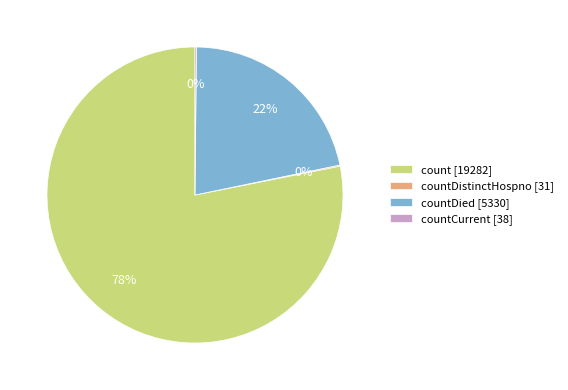

Is the sum of count [19282] and countDied [5330] greater than half?

Yes